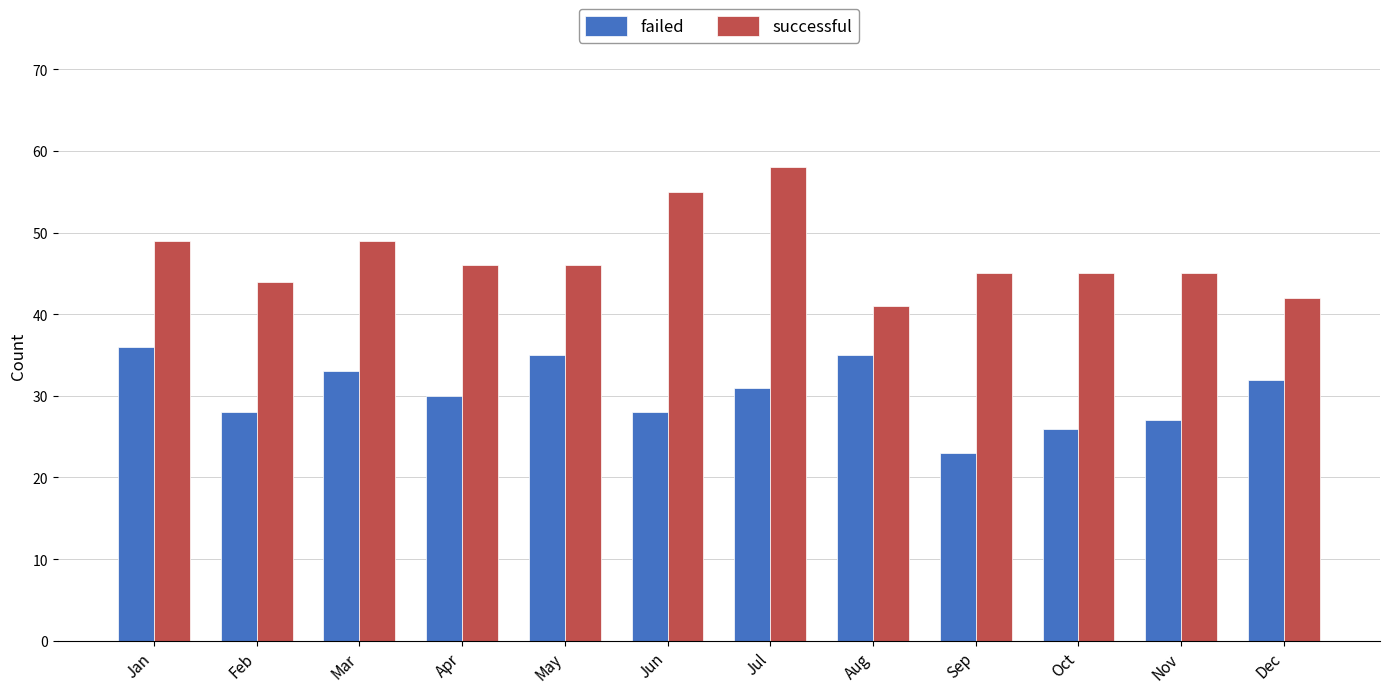

Reading left to right, extract all data points from this chart.

failed: 36	28	33	30	35	28	31	35	23	26	27	32
successful: 49	44	49	46	46	55	58	41	45	45	45	42